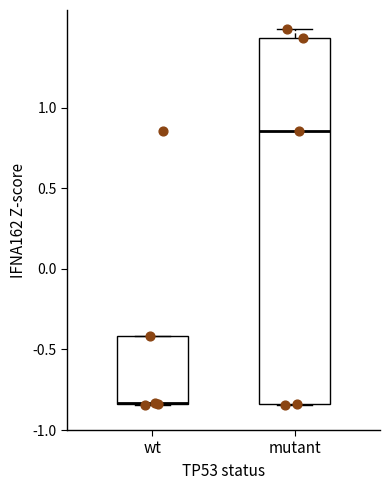

Reading left to right, transcribe this box plot: for each box, give where its median line is, the range the box spans, and where its two whiskers end, as read against the y-axis. The values are not printed on the chart, so give them approximately, as read against the axis.

wt: median -0.85, box -0.85 to -0.40, whiskers -0.85 to -0.40
mutant: median 0.85, box -0.85 to 1.45, whiskers -0.85 to 1.50